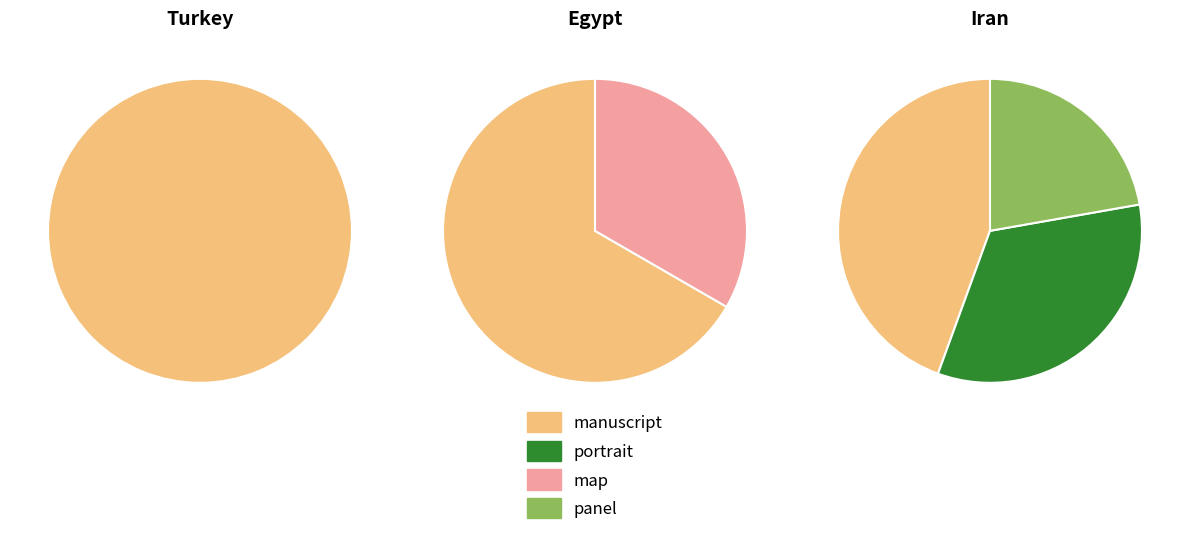

To the nearest percent, what portion does Egypt represent?

25%